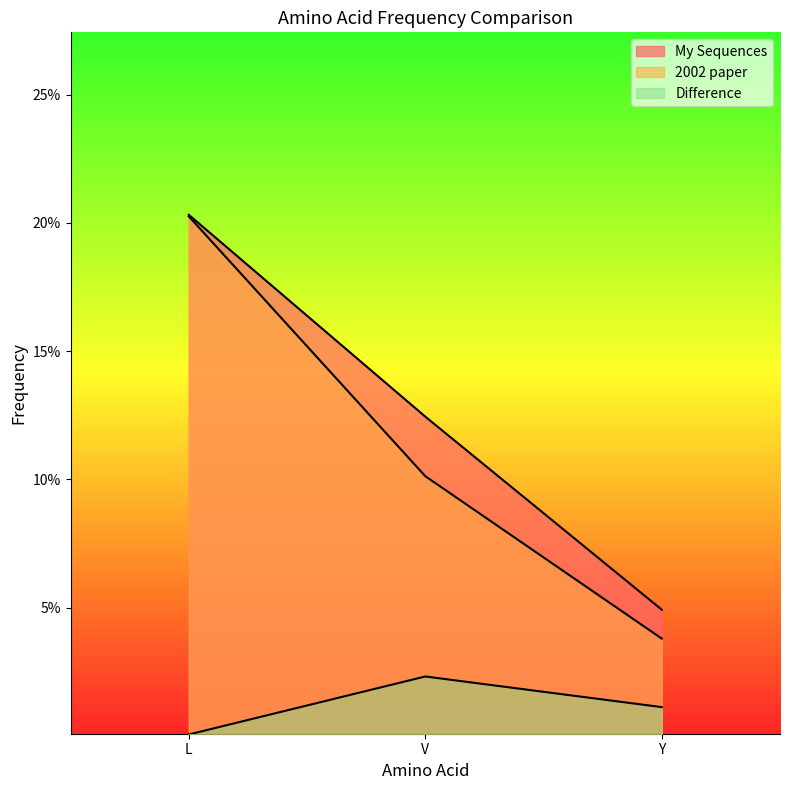

What is the difference between the 2002 paper values at V and L?

0.1